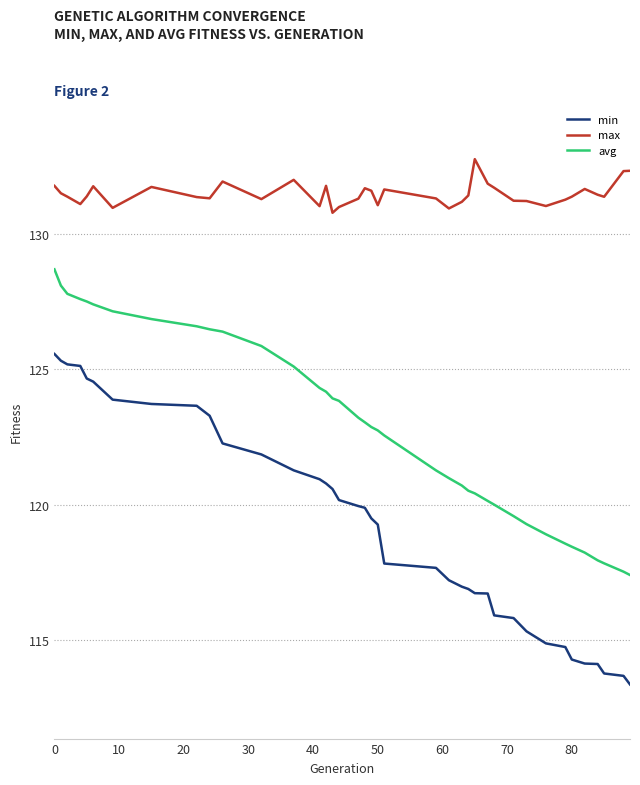

How many lines are shown in the chart?

3